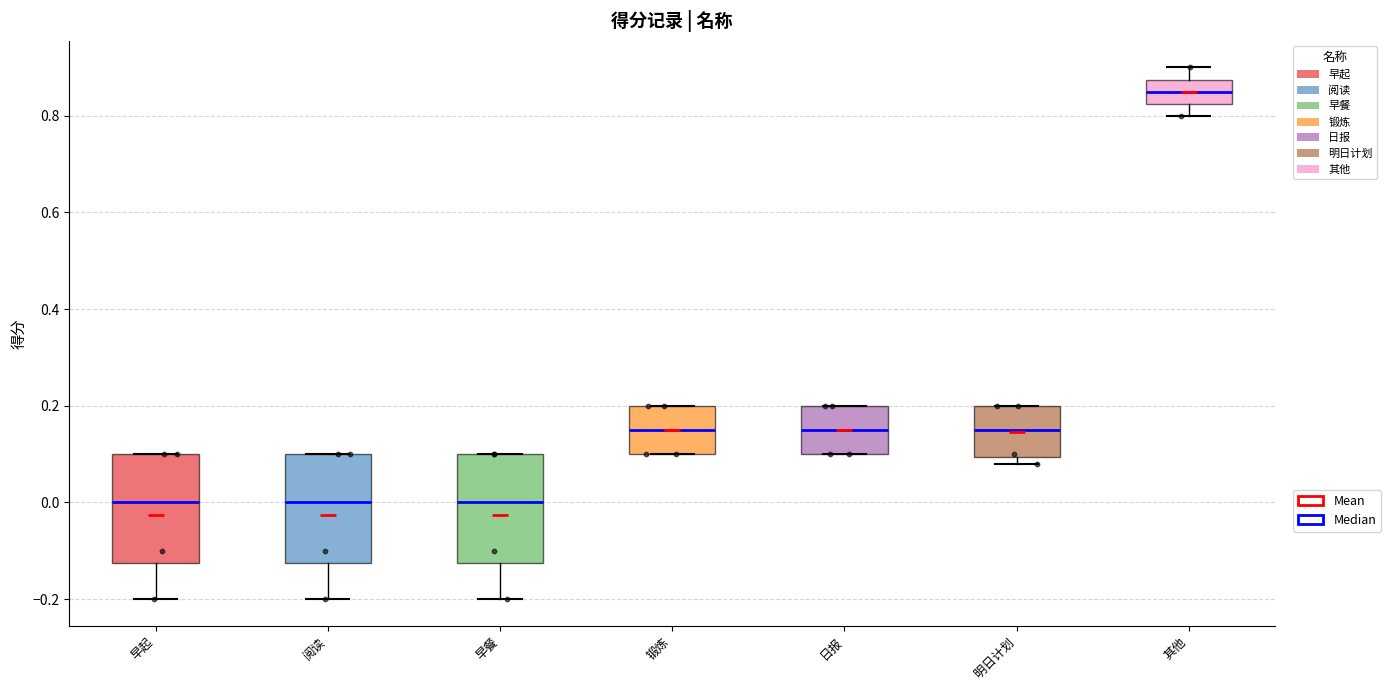

Where does the lower whisker of the box for 早餐 end on the y-axis? The values are not printed on the chart, so give them approximately, as read against the axis.

-0.20